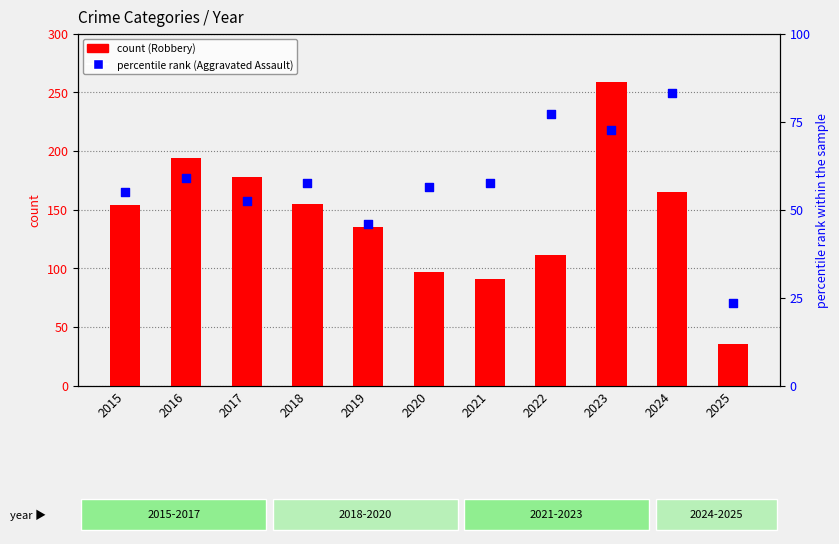

At how many categories does at least one series exceed 48?

10